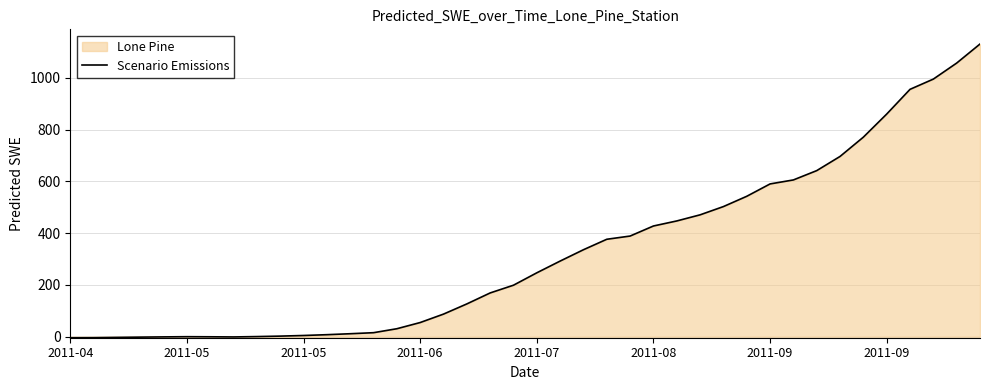

Reading left to right, extract all data points from this chart.

-3.8	-3.5	-2.5	-1.5	-0.6	0.2	-0.2	-0.8	0.6	2.4	4.8	7.9	11.6	15.6	30.9	54.9	87.4	126.8	169.2	199.1	247.0	292.3	336.1	376.6	389.0	427.9	447.3	470.9	502.8	542.6	590.3	605.8	641.7	696.6	771.1	860.2	955.8	995.4	1057.3	1130.9